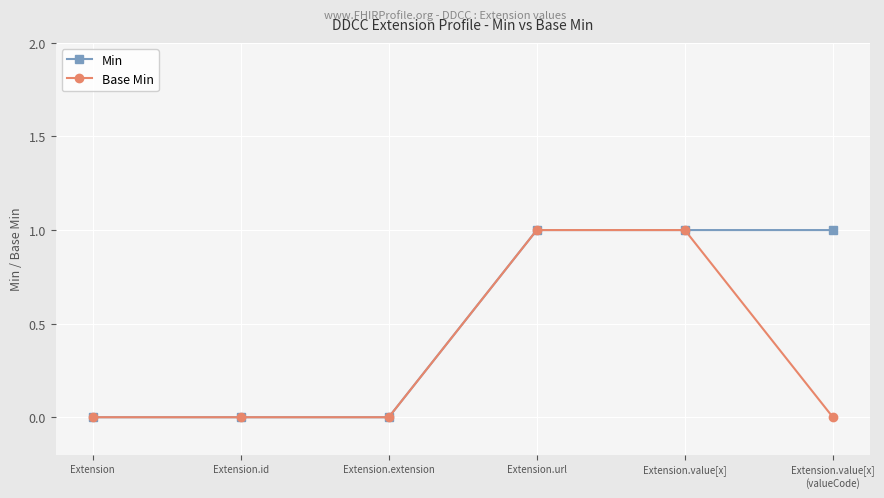

Which series has the largest total across all categories?

Min